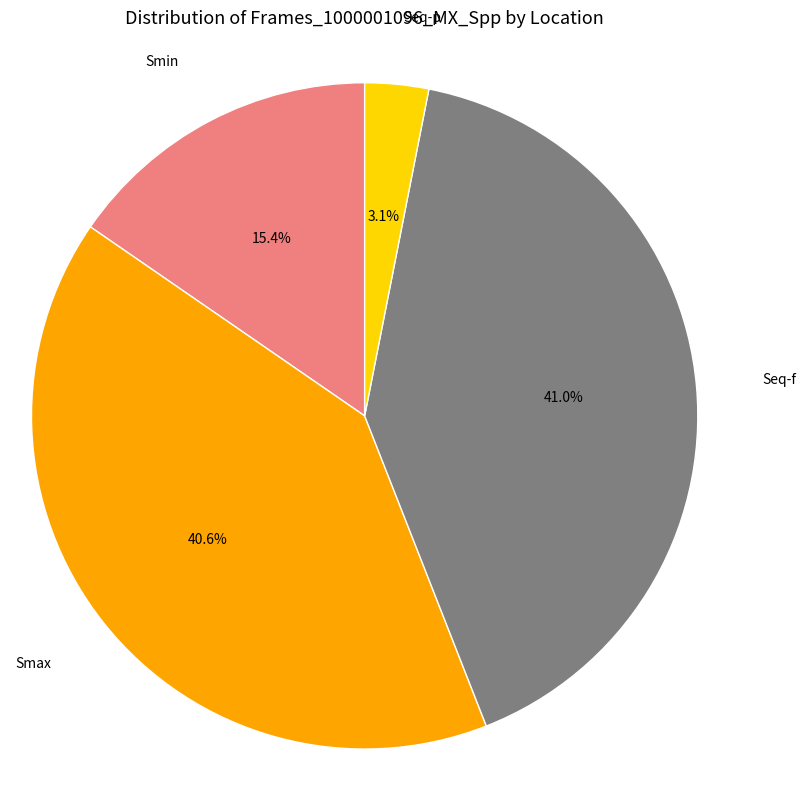

The Smin slice represents 28% of the pie. True or false?

False